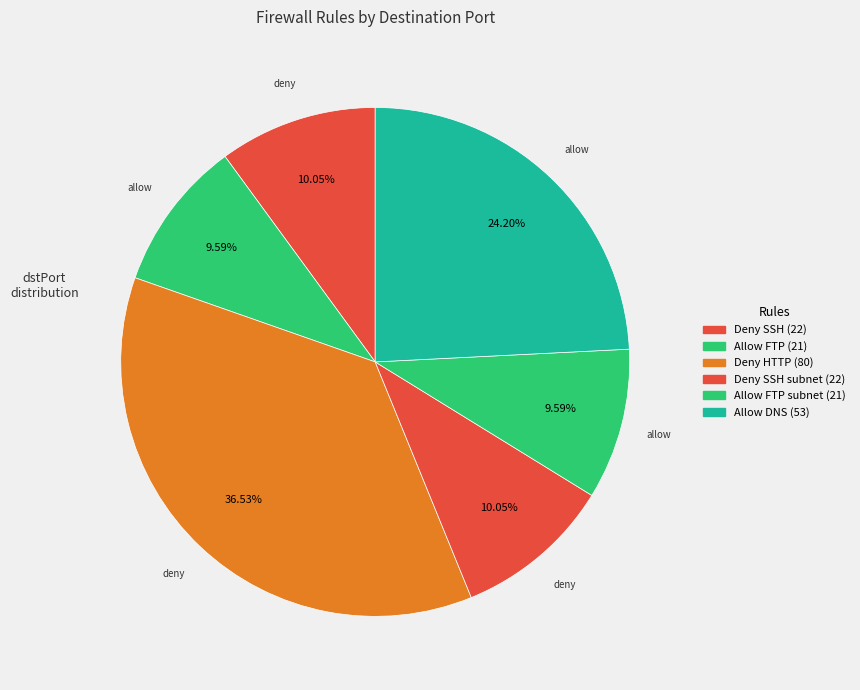

How many segments does this pie chart have?

6